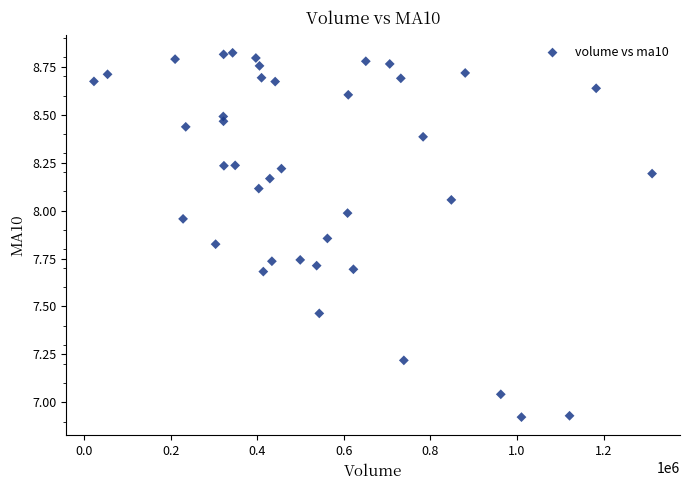

What is the range of X values (max minus min)?

1289280.6